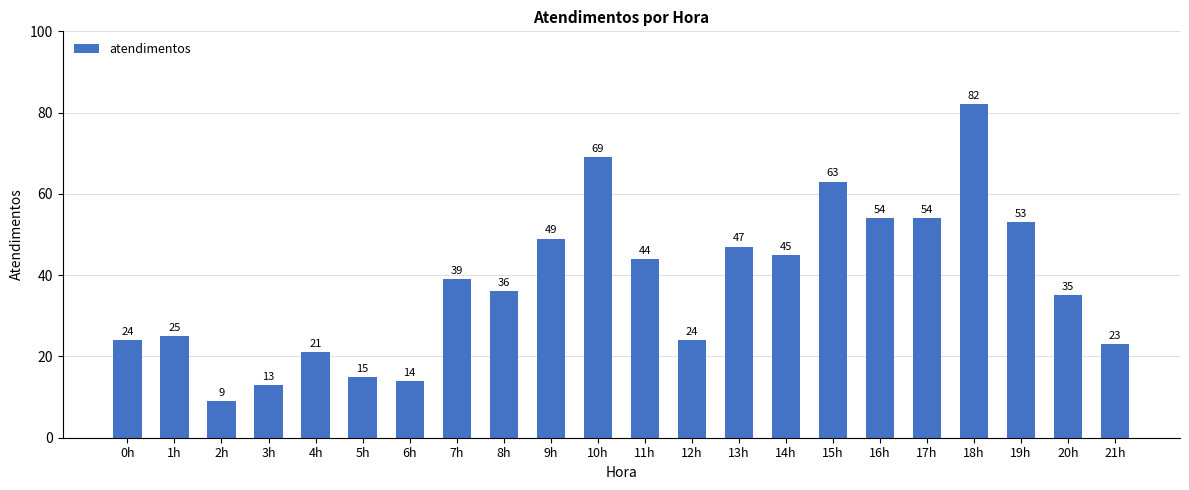

The chart shows a value of 63 at 15h. True or false?

True